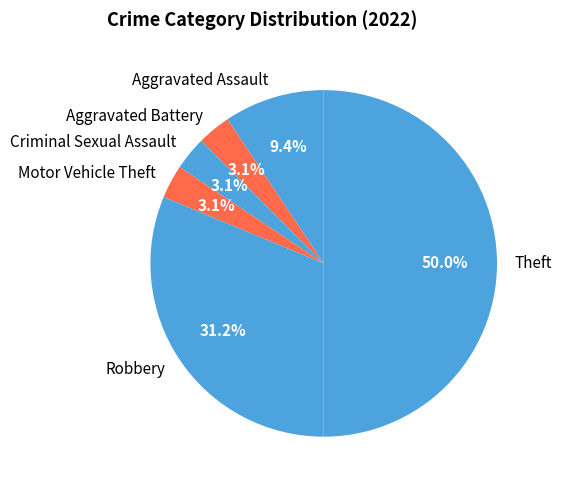

Do Motor Vehicle Theft and Robbery together represent more than half of the pie?

No